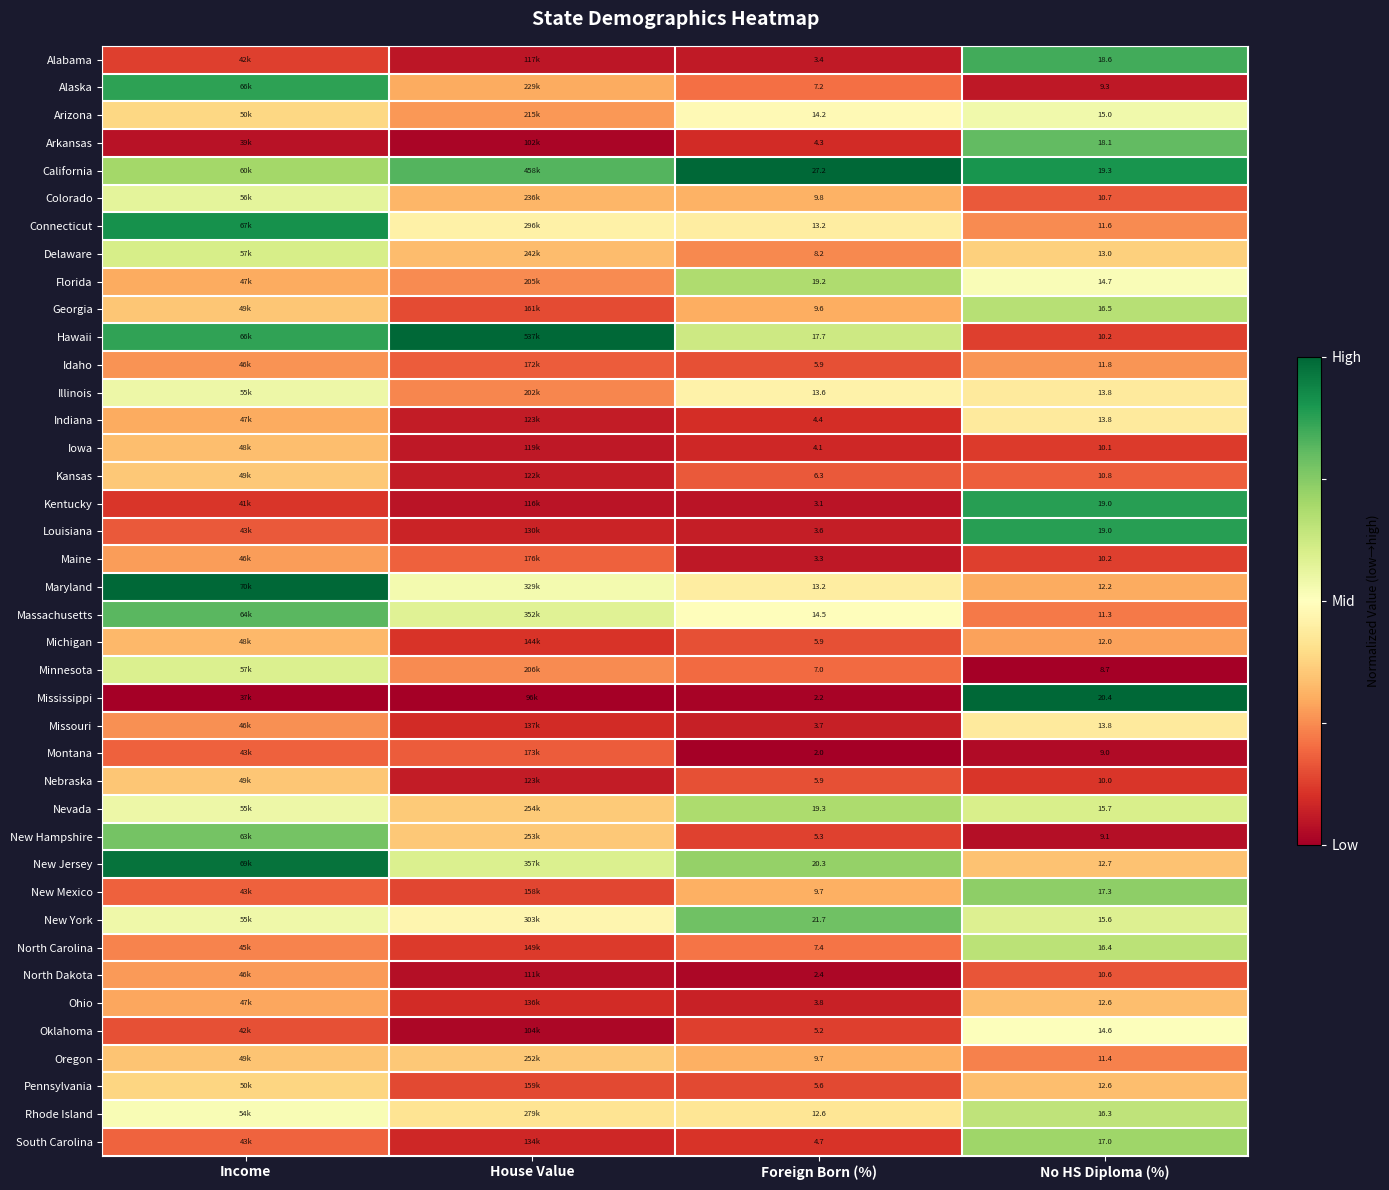

Which has a higher value, Income or No HS Diploma (%)?

No HS Diploma (%)